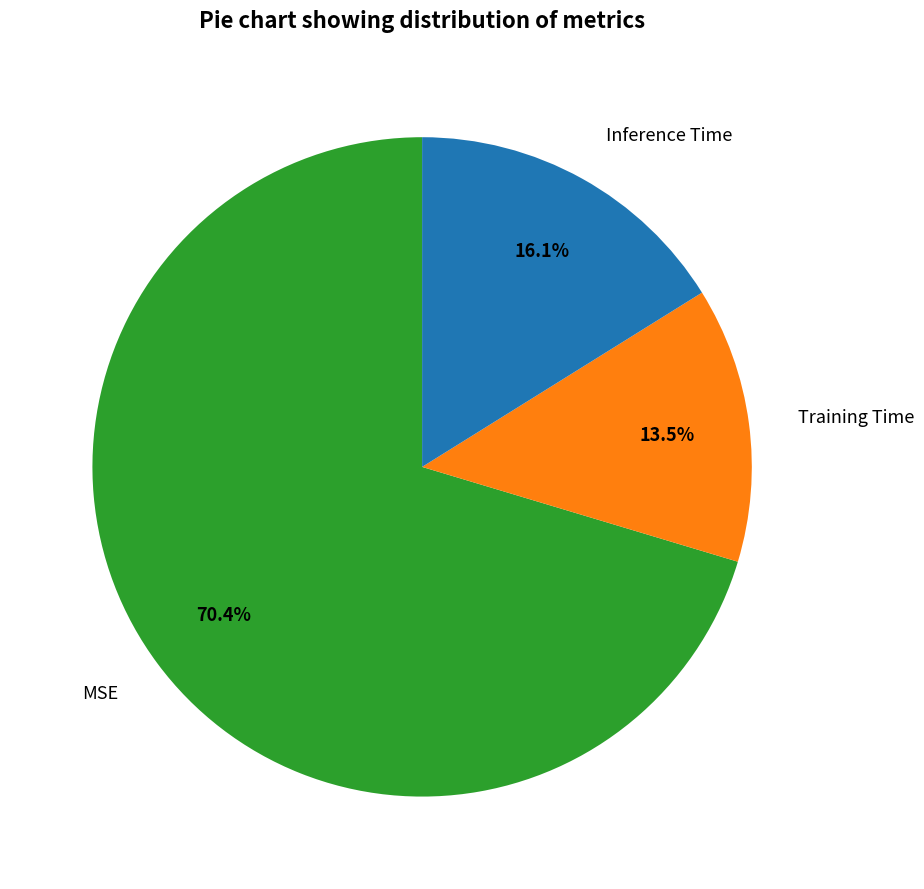

Rank the categories by value from lowest to highest.

Training Time, Inference Time, MSE